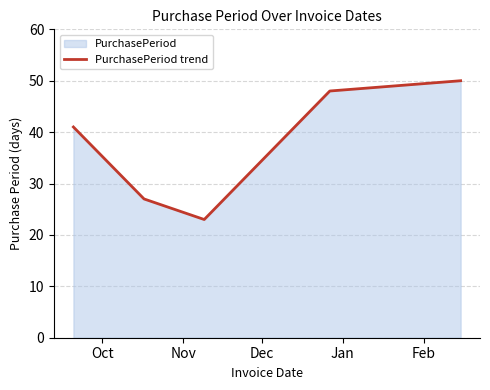

What is the smallest value displayed?

23